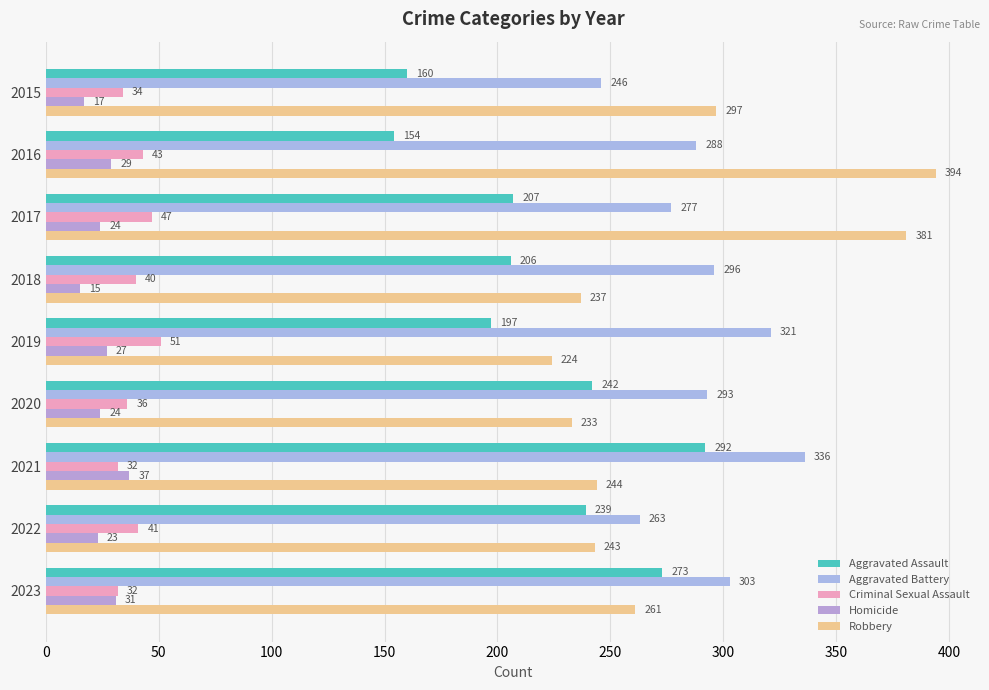

How many categories are shown in the chart?

9